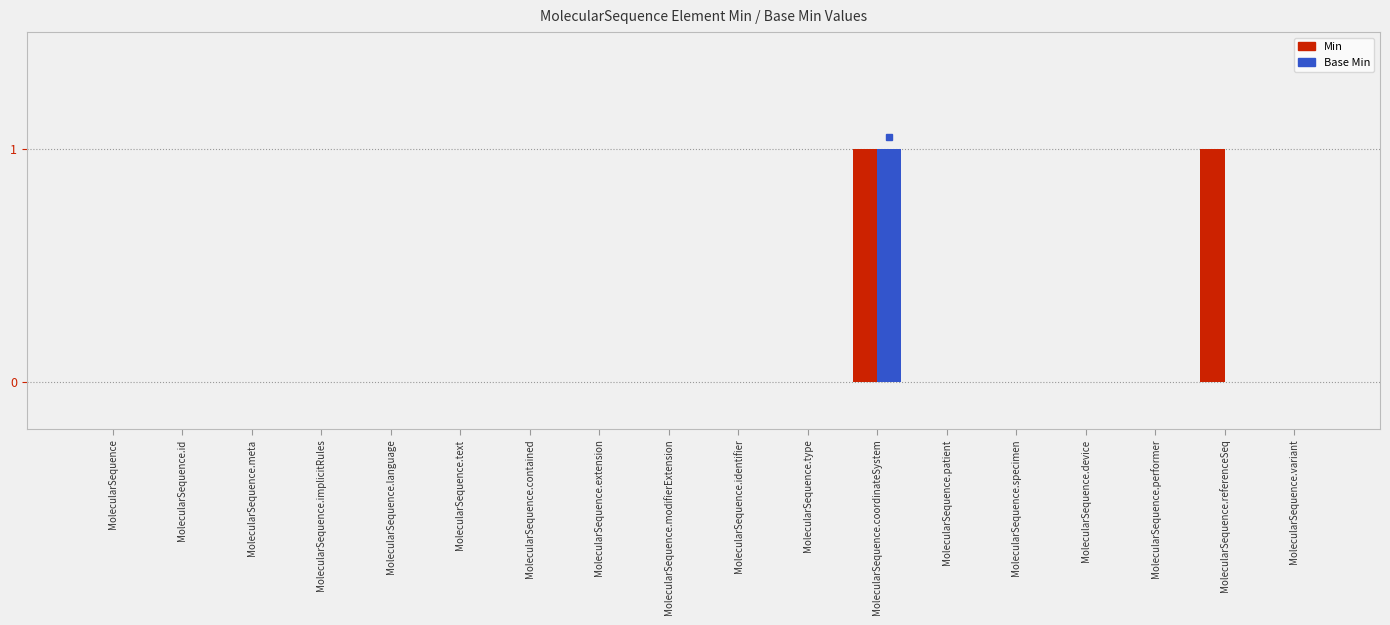

What is the sum of all Min values?

2